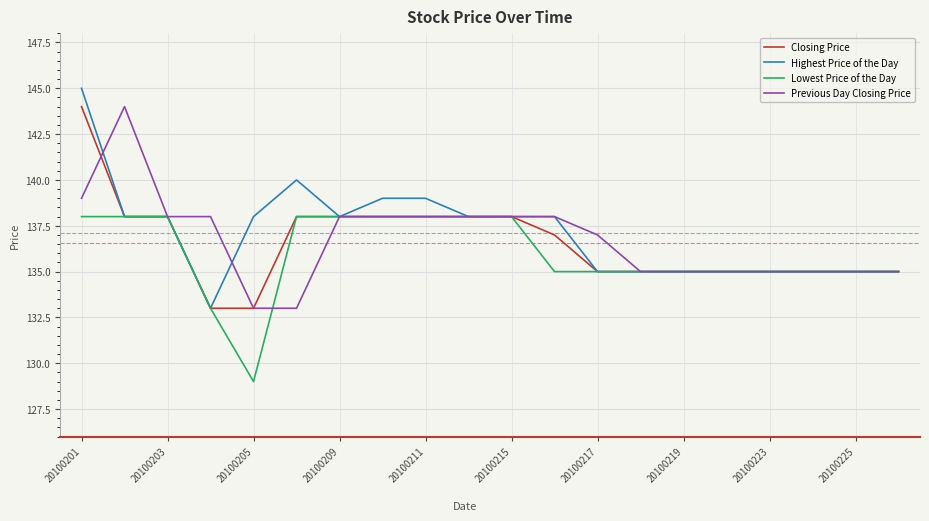

What is the minimum value for Lowest Price of the Day?

129